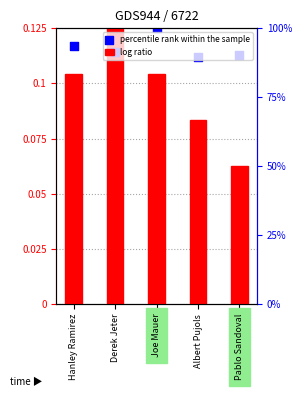

Is the value of log ratio at Pablo Sandoval greater than the value of percentile rank within the sample at Pablo Sandoval?

No